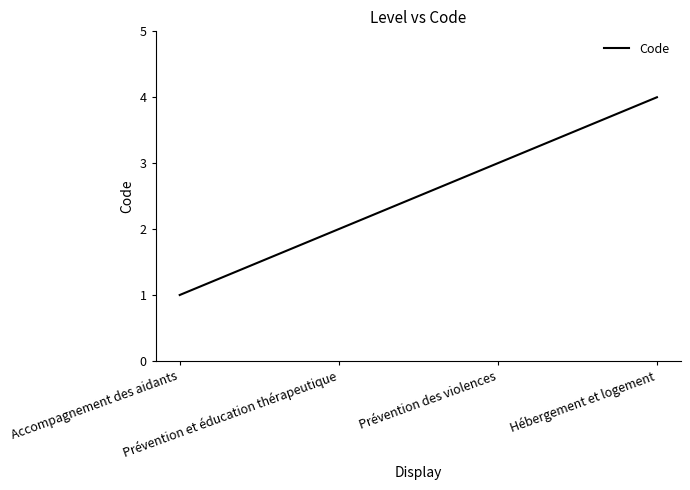

Does the chart have visible grid lines?

No